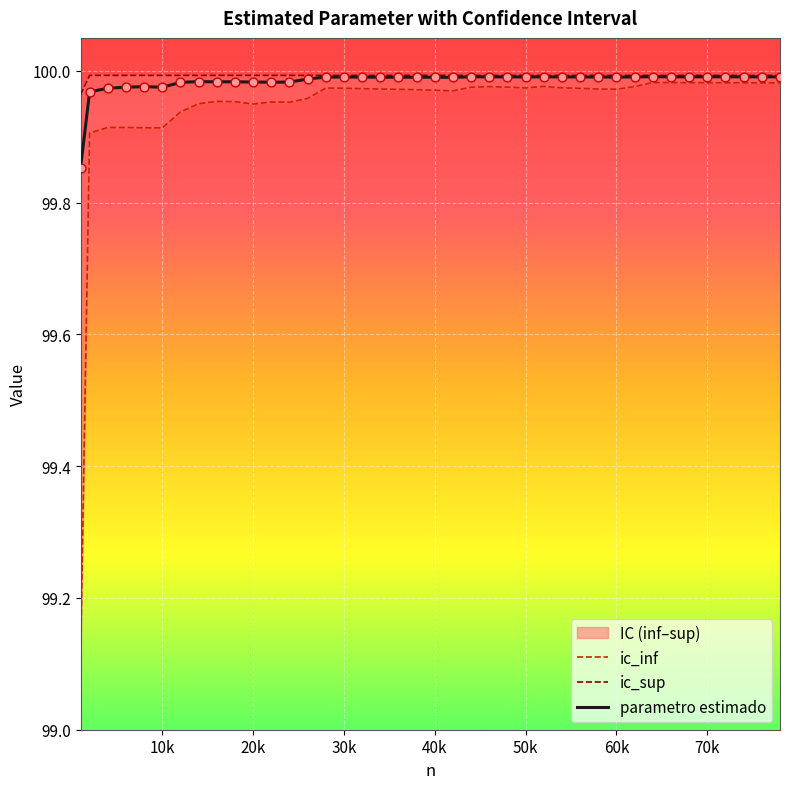

The value of parametro estimado at 70k is 100.0. True or false?

True